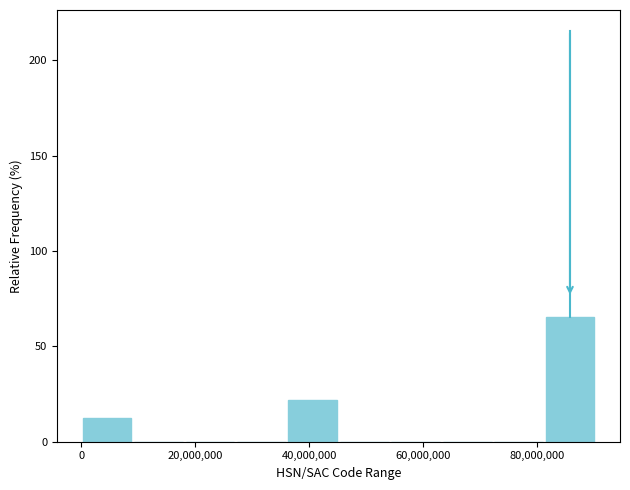

How tall is the bar that spans 36000000 to 46000000 on the x-axis? Neither the bar edges nor the heights are printed on the chart, so give them approximately, as read against the axes.

20